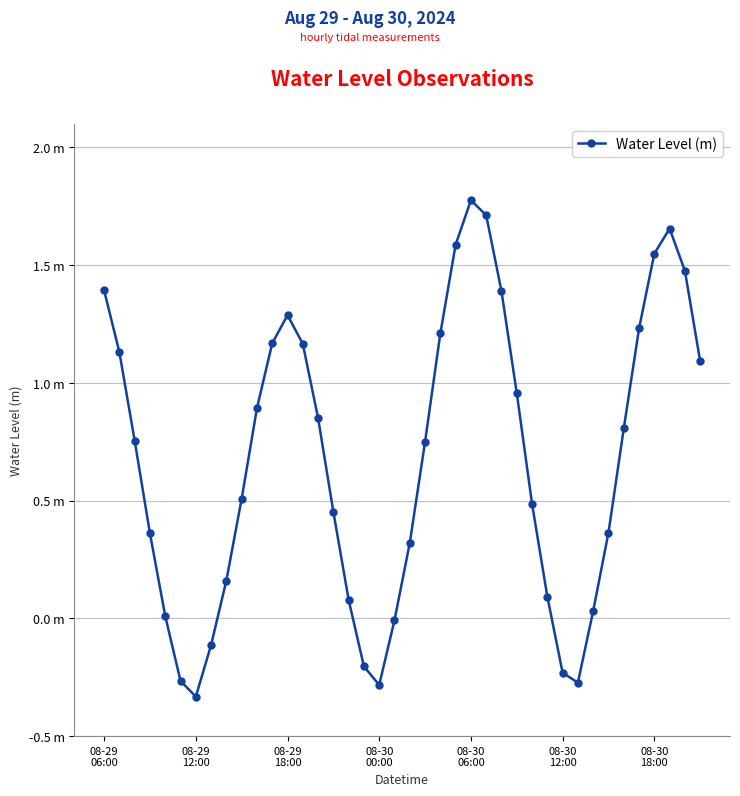

Does the chart have visible grid lines?

Yes